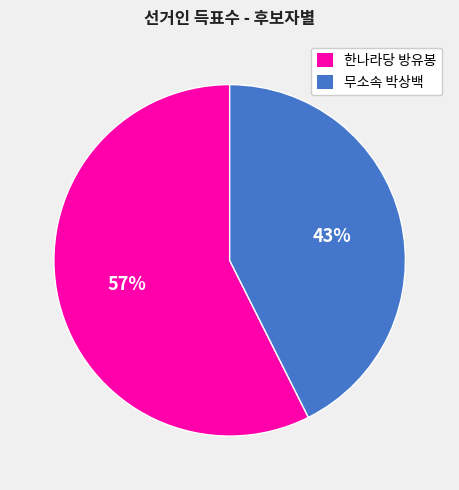

To the nearest percent, what is the average slice percentage?

50%